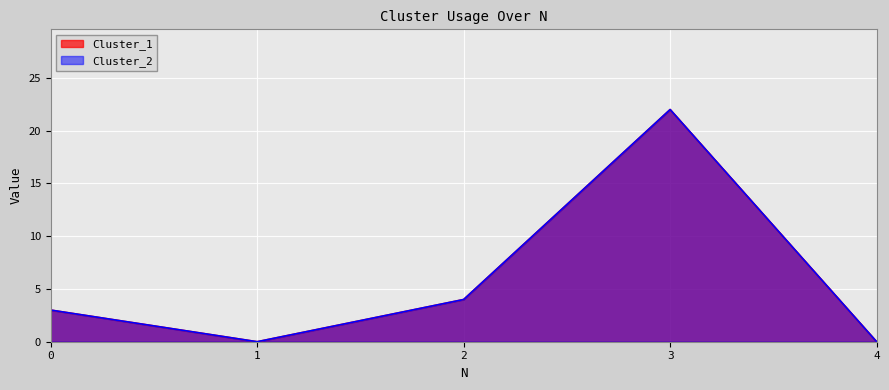

What is the sum of the Cluster_1 values at 2 and 4?

4